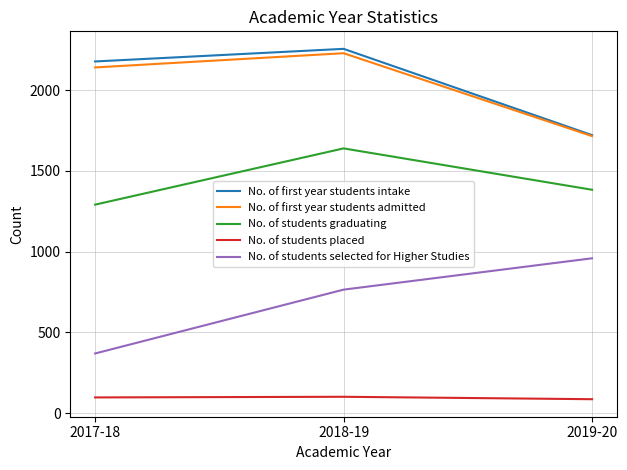

What is the maximum value for No. of first year students admitted?

2228